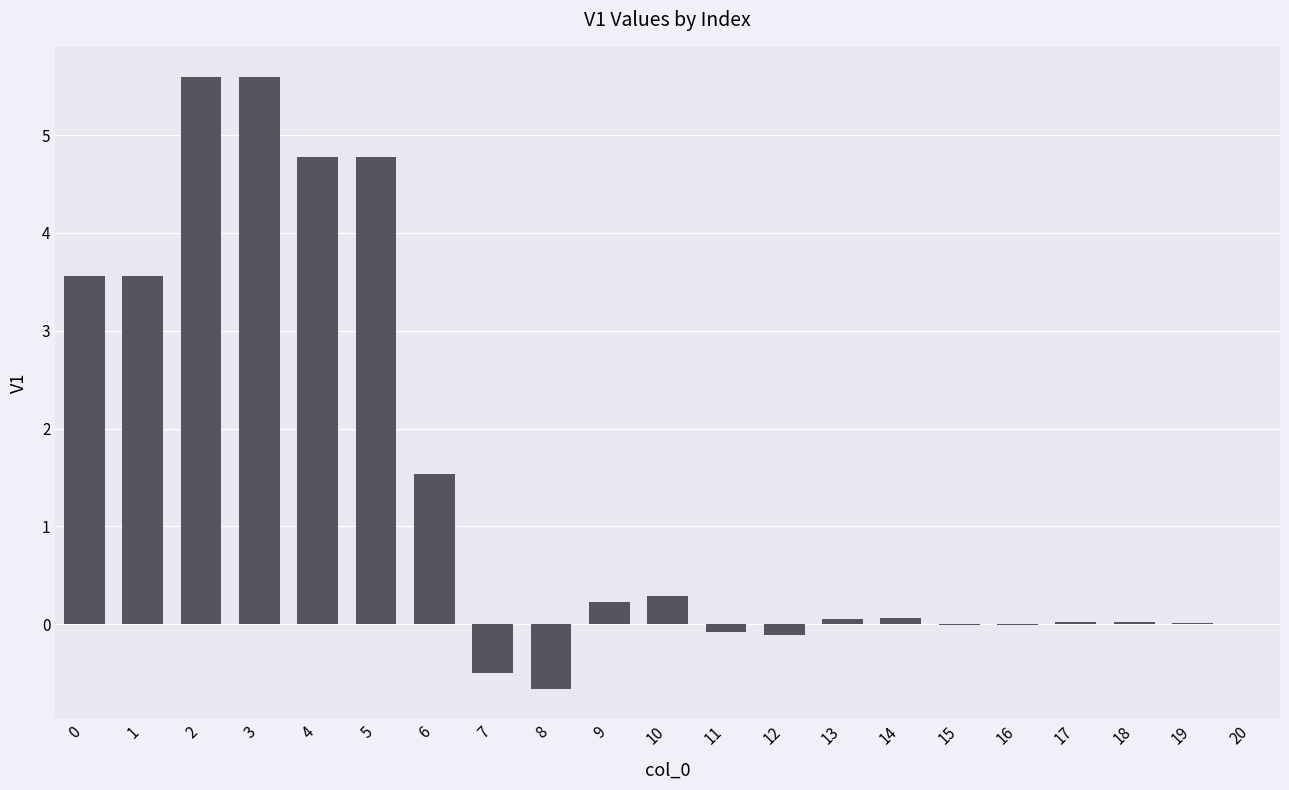

What value does the data have at 7?

-0.5